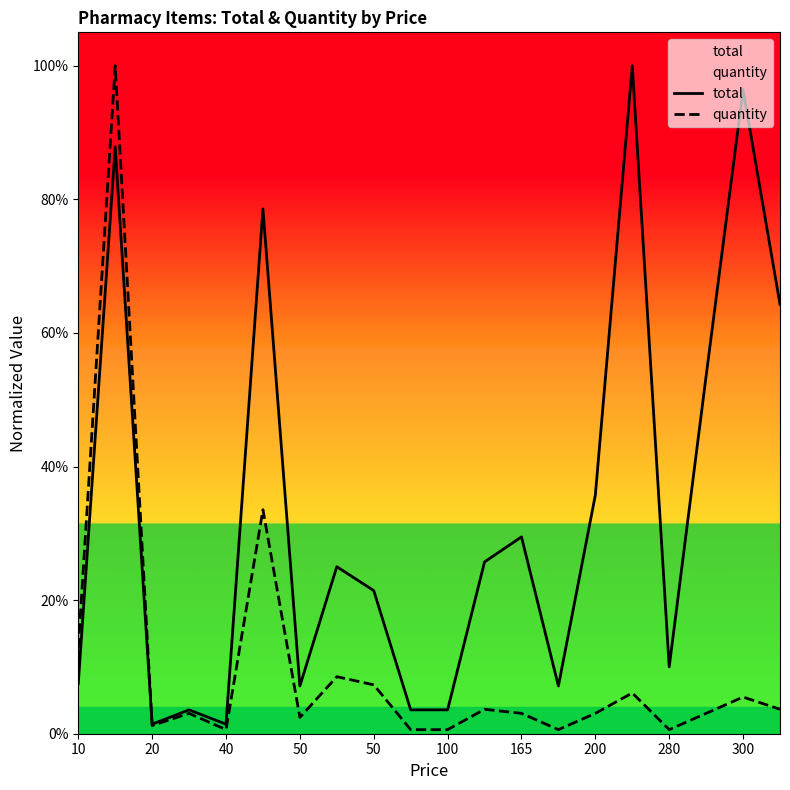

True or false: total has more than 2 points higher than both neighbors.

True